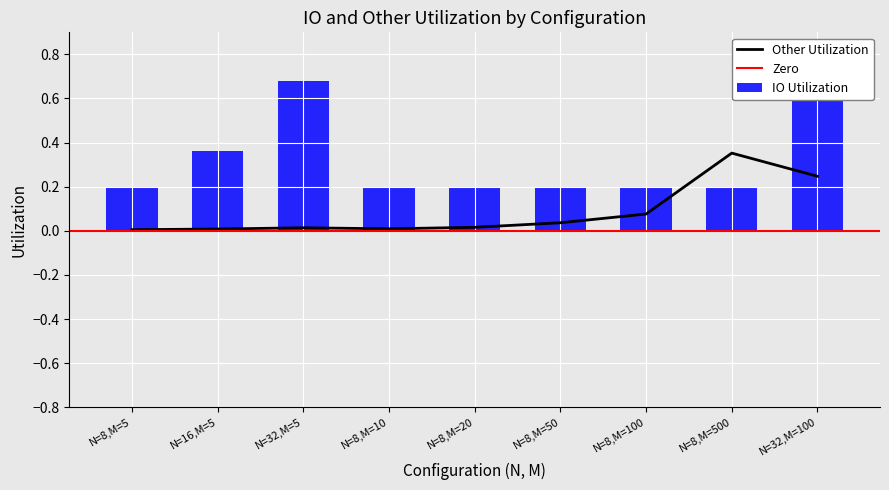

List the labels in order of Other Utilization value, largest first.

N=8,M=500, N=32,M=100, N=8,M=100, N=8,M=50, N=8,M=20, N=32,M=5, N=8,M=10, N=16,M=5, N=8,M=5